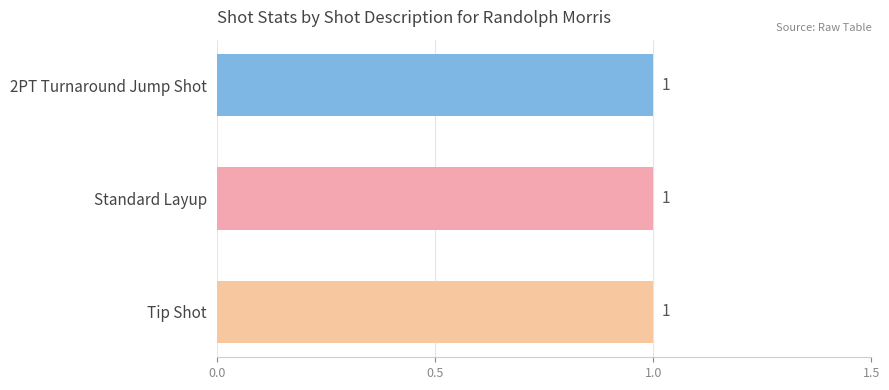

True or false: shot_makes has a value of -1 at Tip Shot.

False